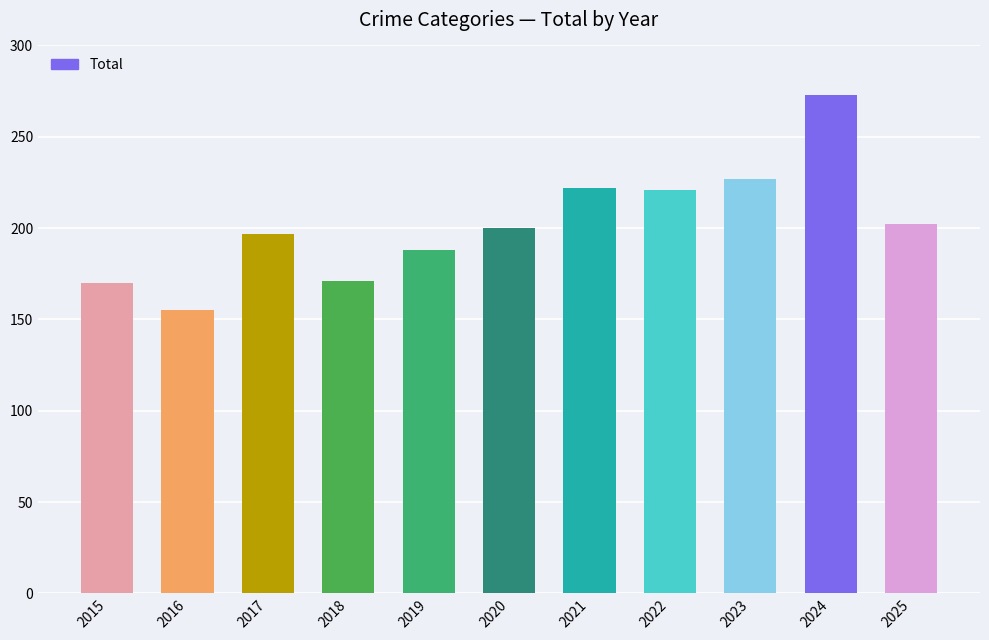

What is the sum of all values?

2226